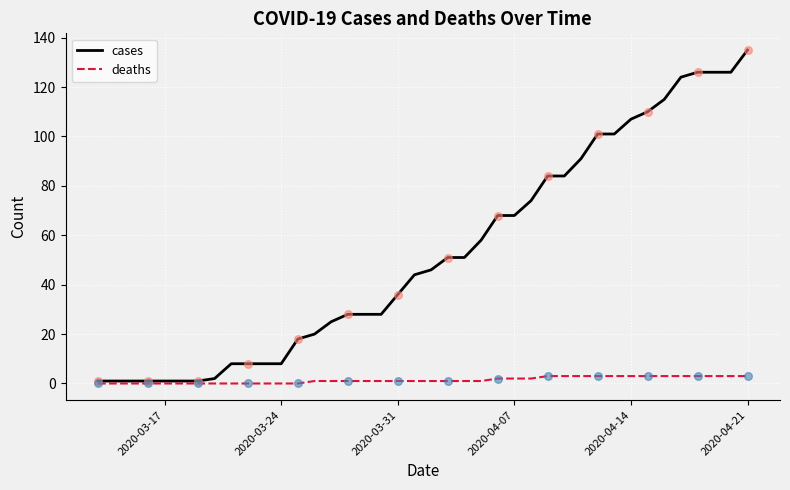

Which series has the largest total across all categories?

cases